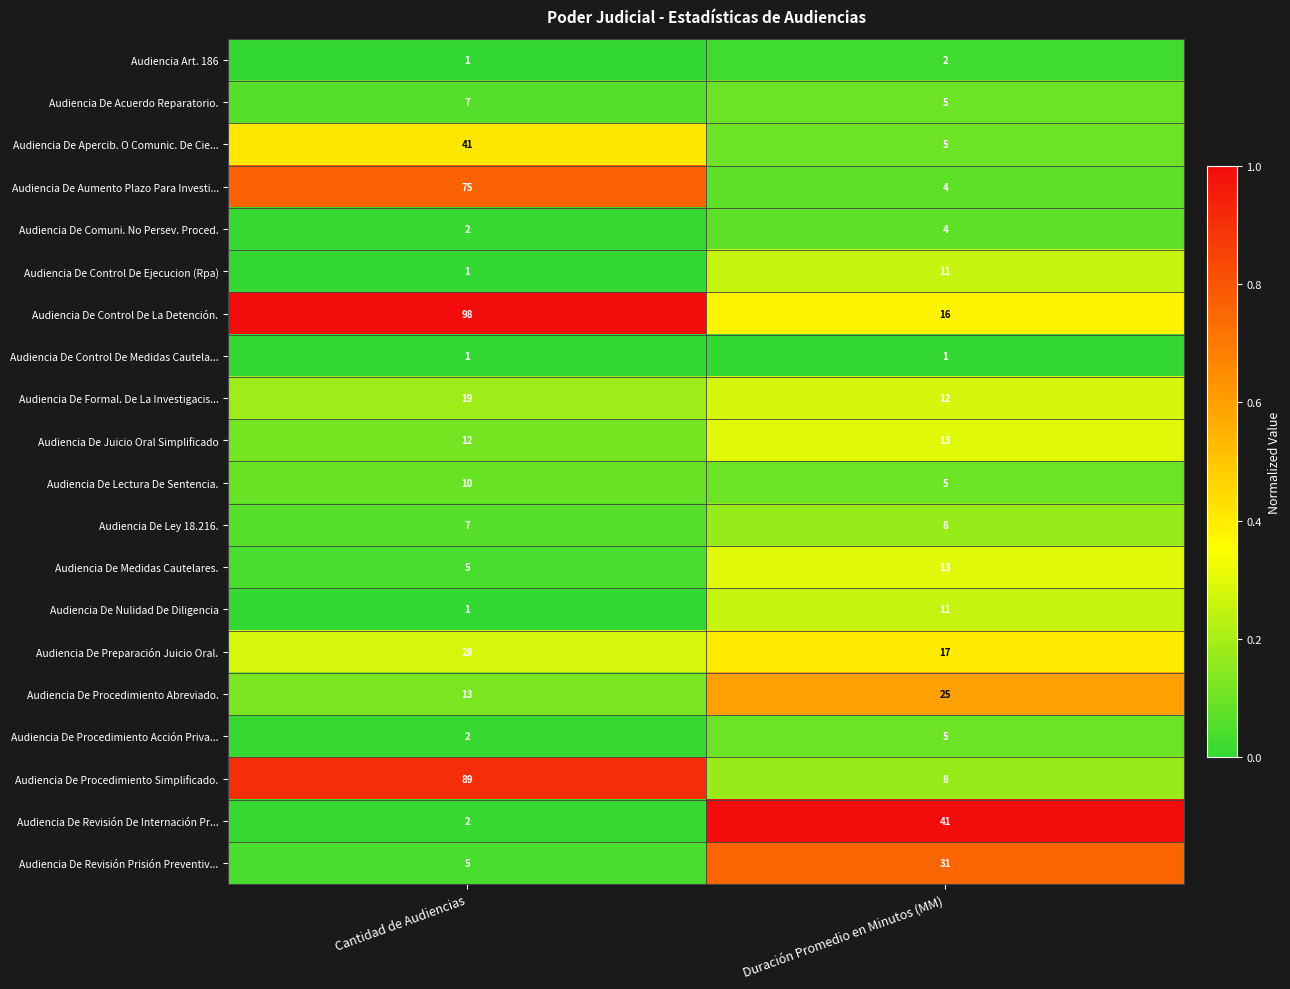

How many values in the Audiencia De Procedimiento Abreviado. series are below 25?

1